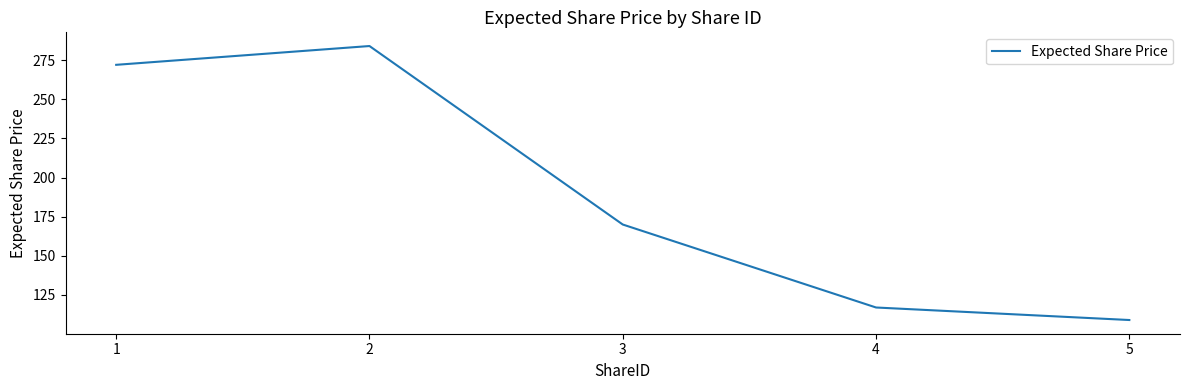

At which category does the chart reach its minimum across all series?

5